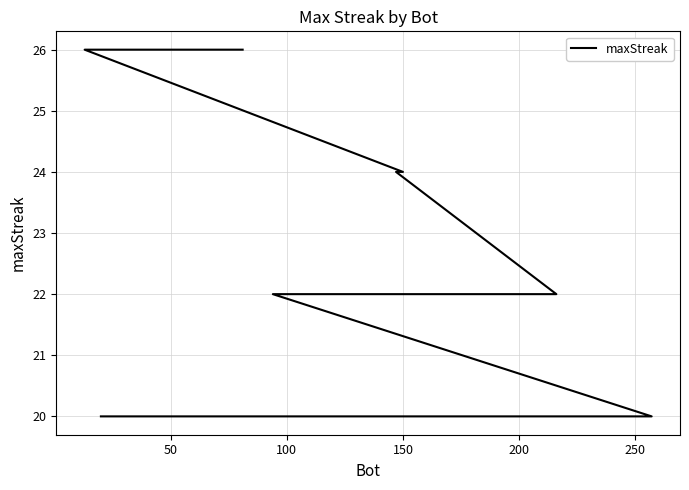

True or false: the data has more than 1 interior local peaks.

False